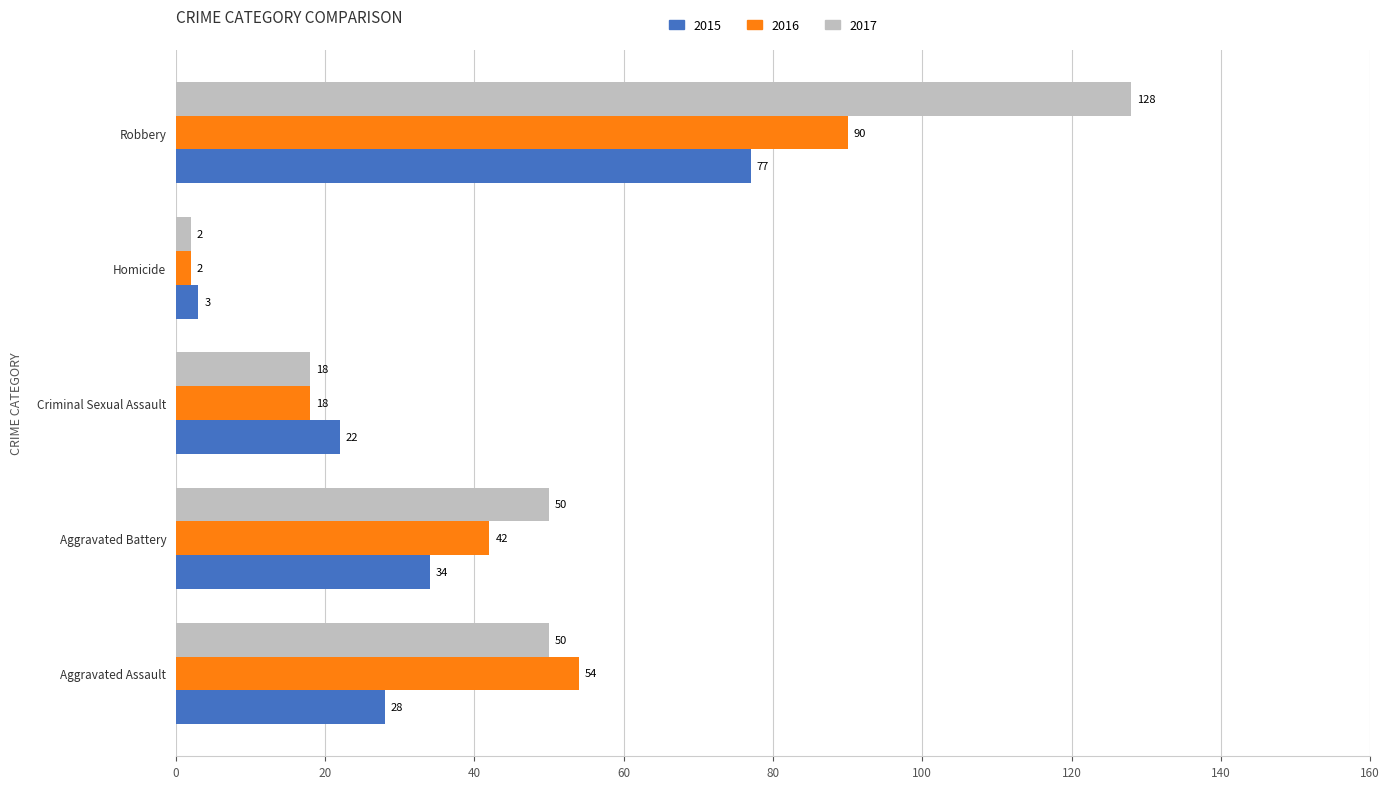

Rank the series by their average value, from lowest to highest.

2015, 2016, 2017